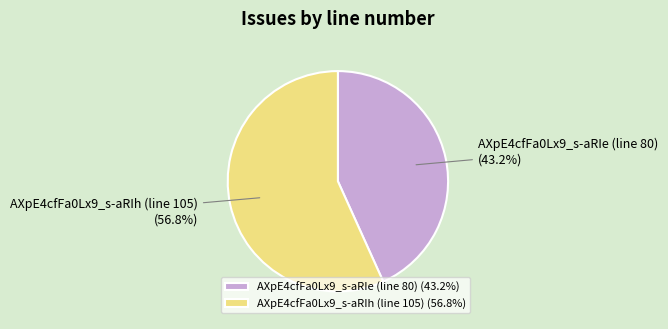

Does any single category account for the majority?

Yes